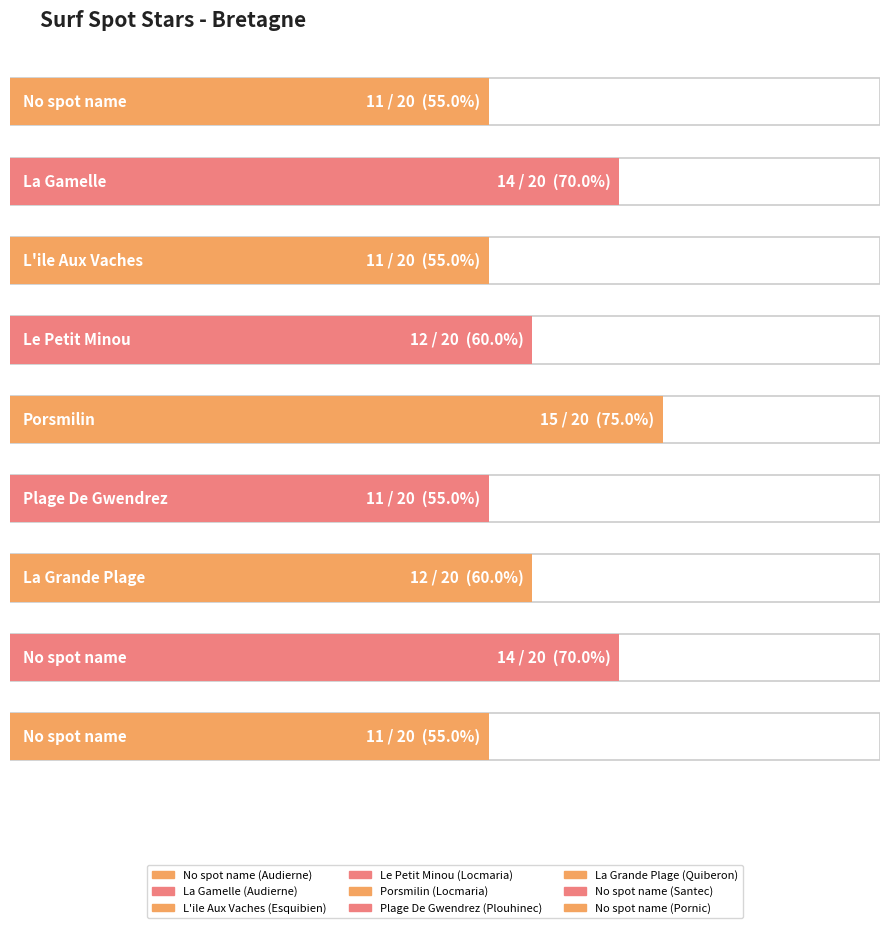

What is the change in value from La Grande Plage
(Quiberon) to No spot name
(Santec)?

+2